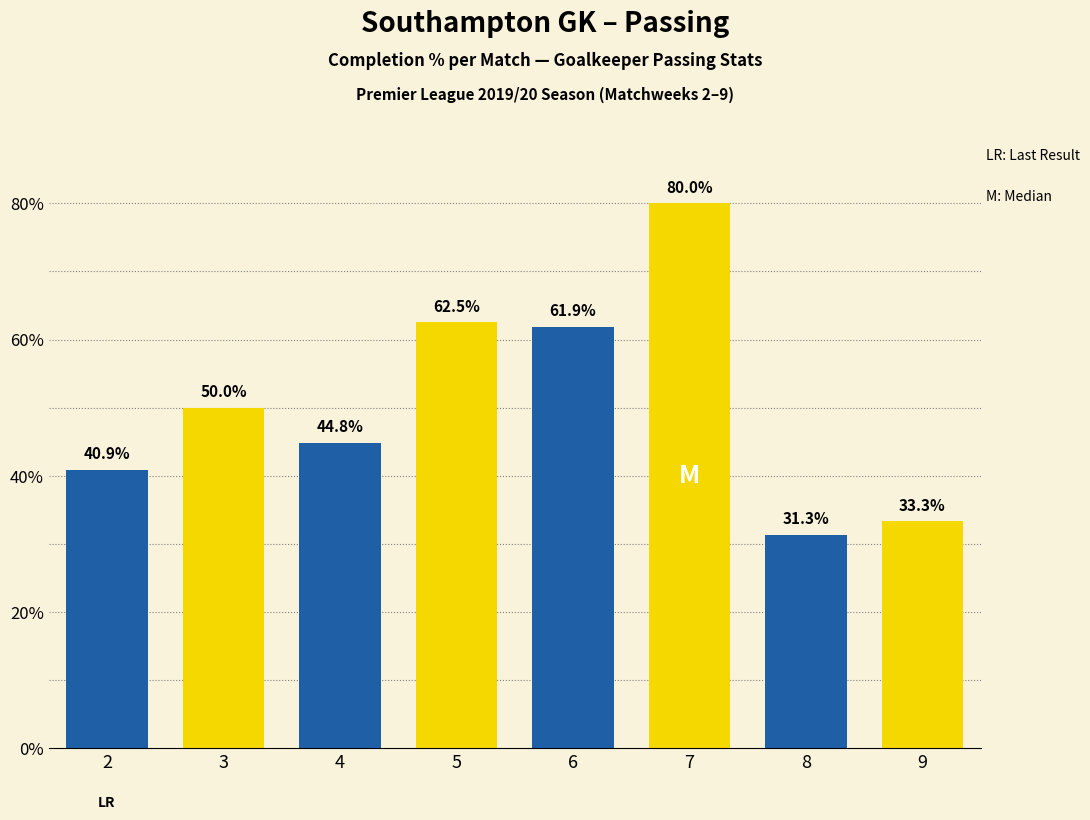

Reading left to right, list all the values displayed in this chart.

40.9	50.0	44.8	62.5	61.9	80.0	31.3	33.3